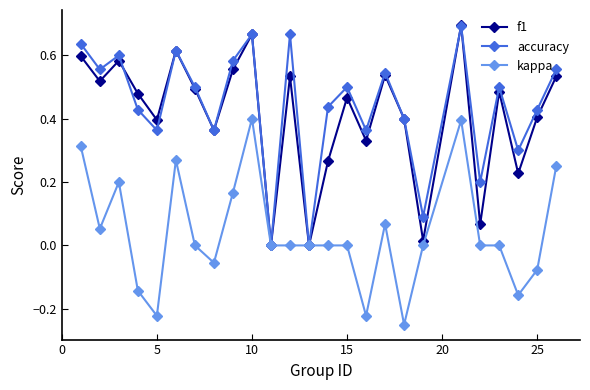

How many lines are shown in the chart?

3